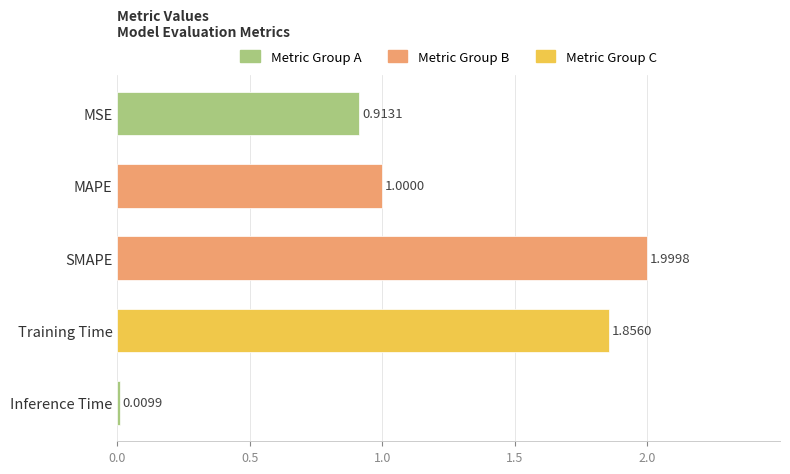

At which label is the value closest to 1?

MAPE